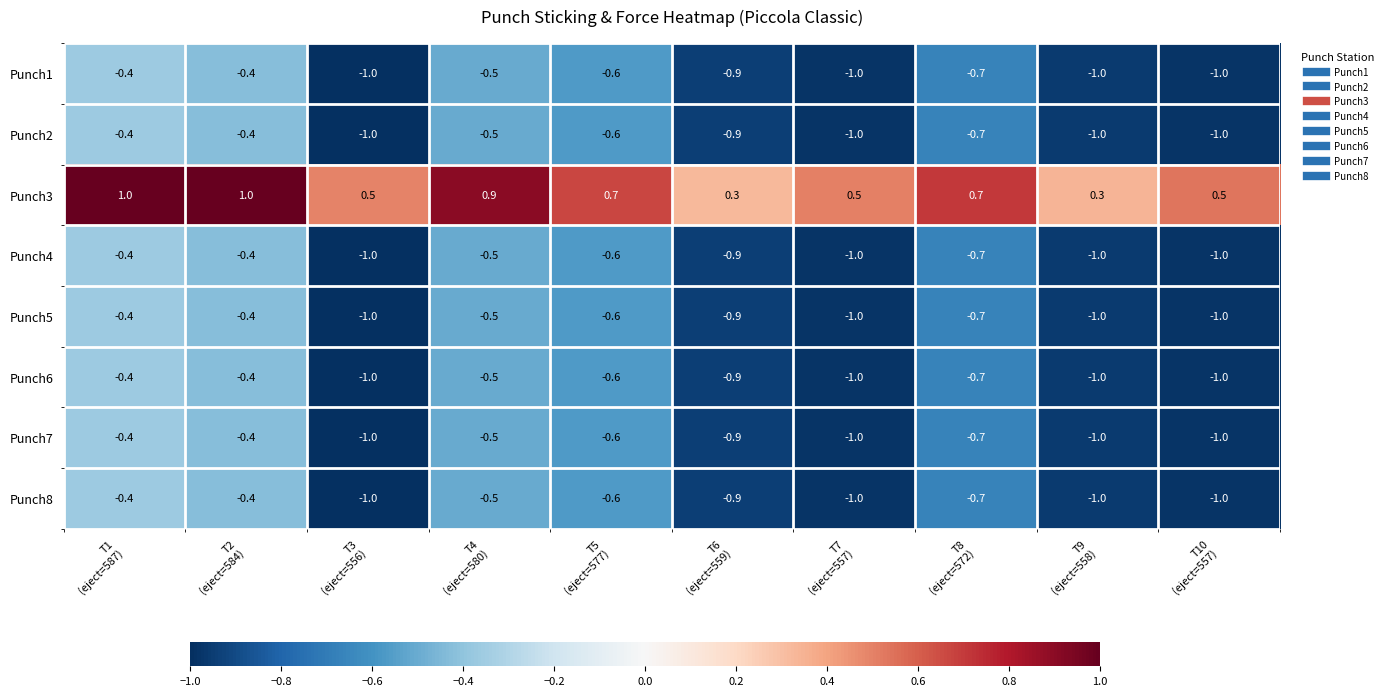

How many Punch6 values are between -1 and 0?

10